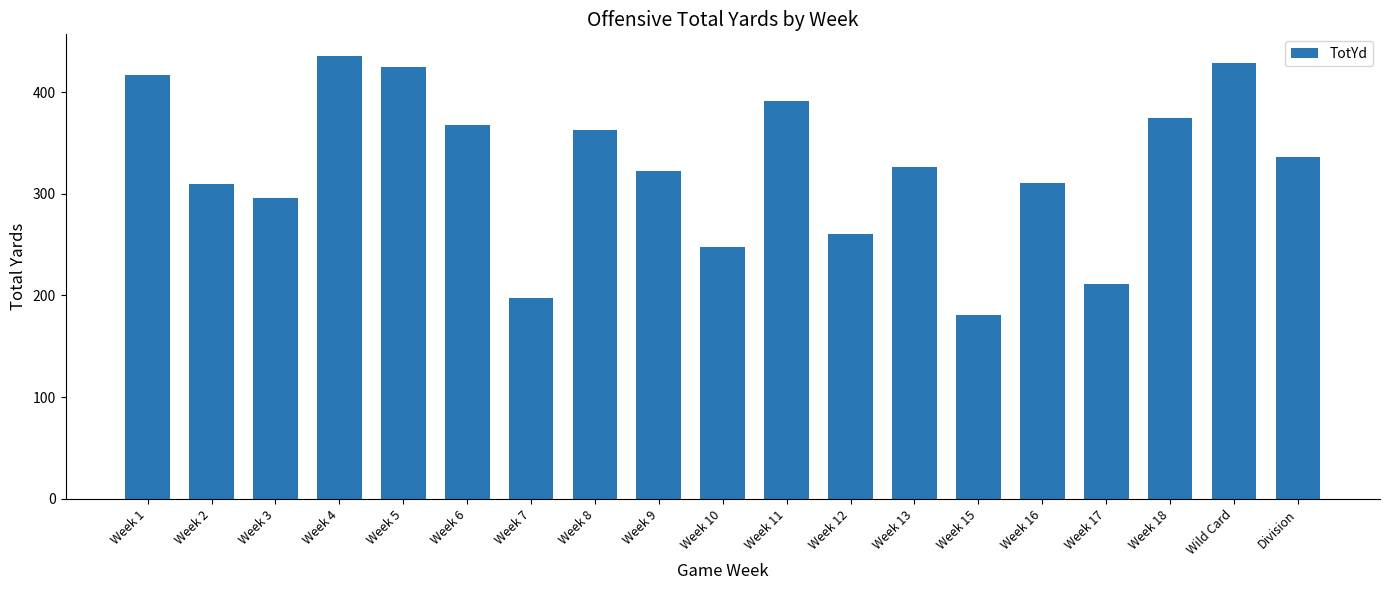

Read the value at Week 3.

296